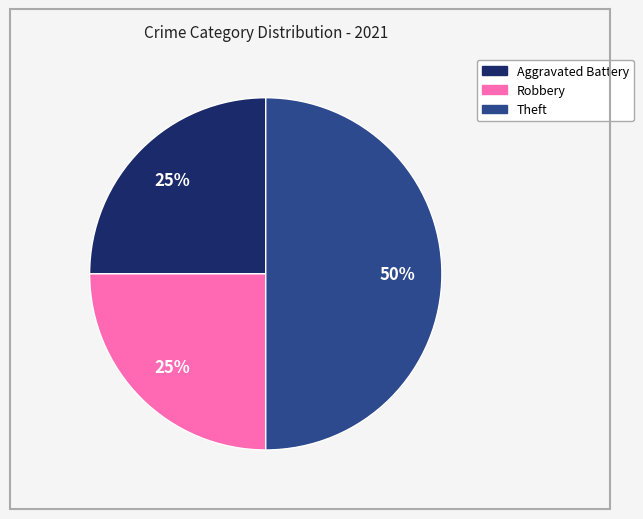

To the nearest percent, what is the average slice percentage?

33%